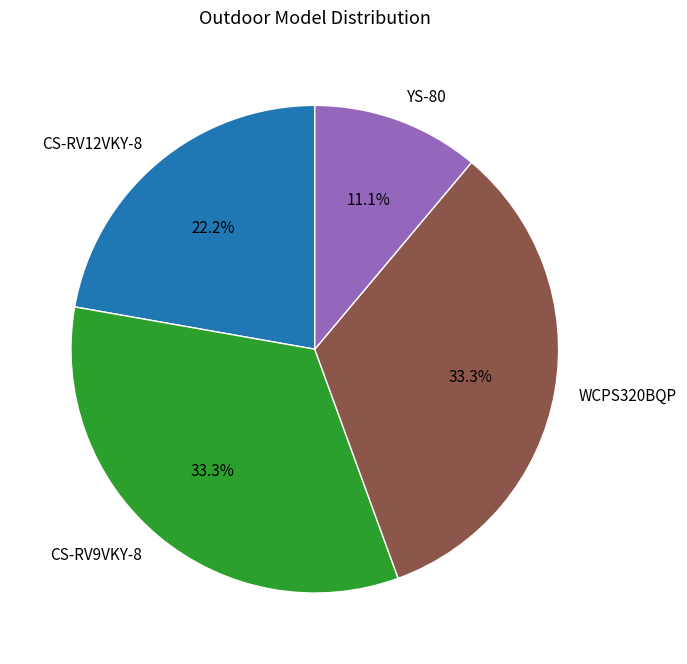

What portion of the pie excludes CS-RV9VKY-8?

66.7%